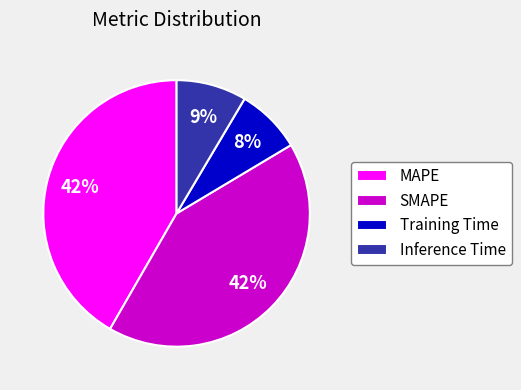

The Training Time slice represents 1% of the pie. True or false?

False